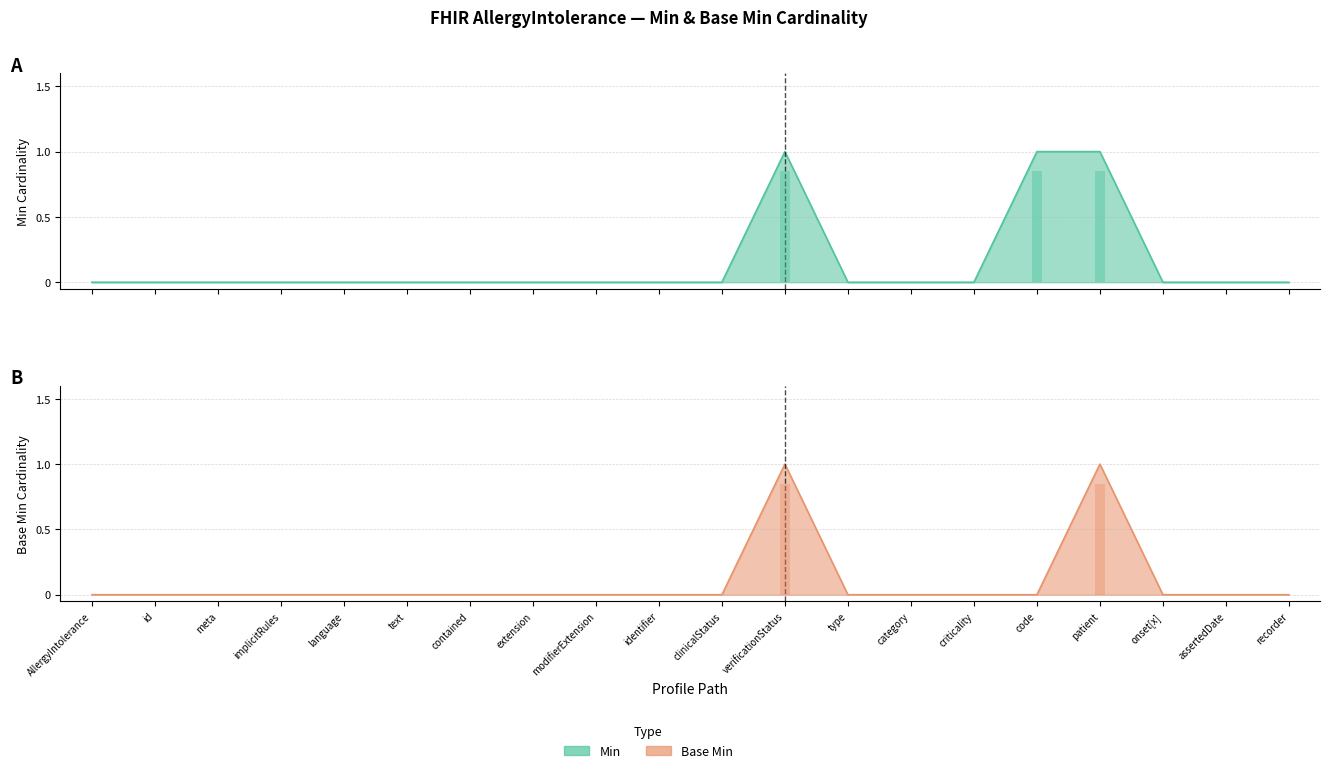

Which has a higher value, implicitRules or verificationStatus?

verificationStatus